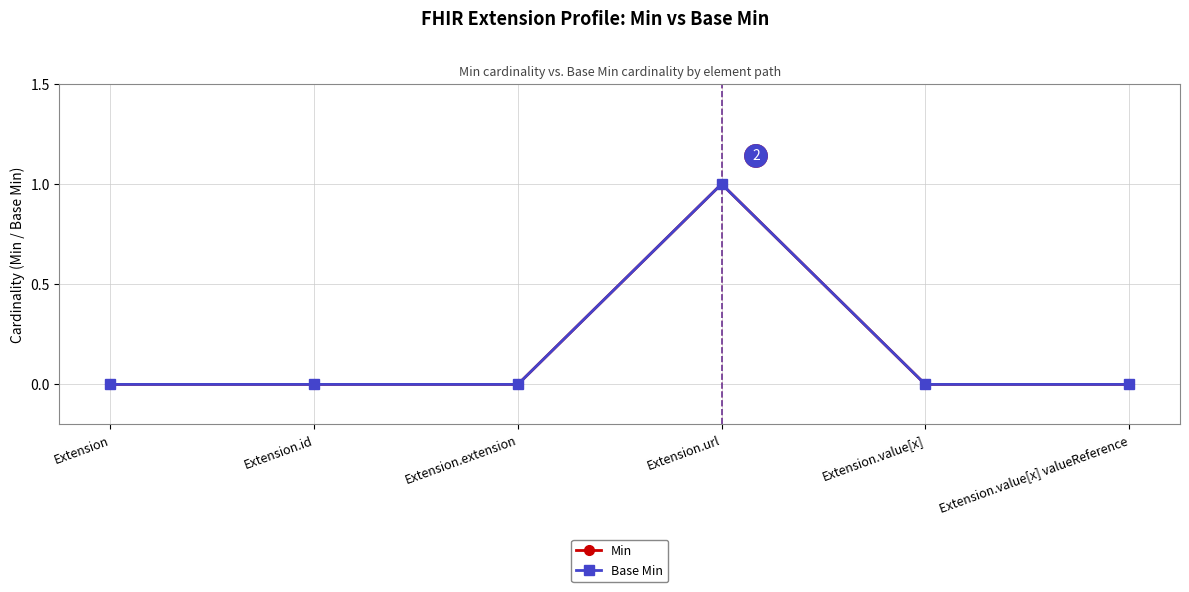

True or false: Base Min and Min intersect in this chart.

False